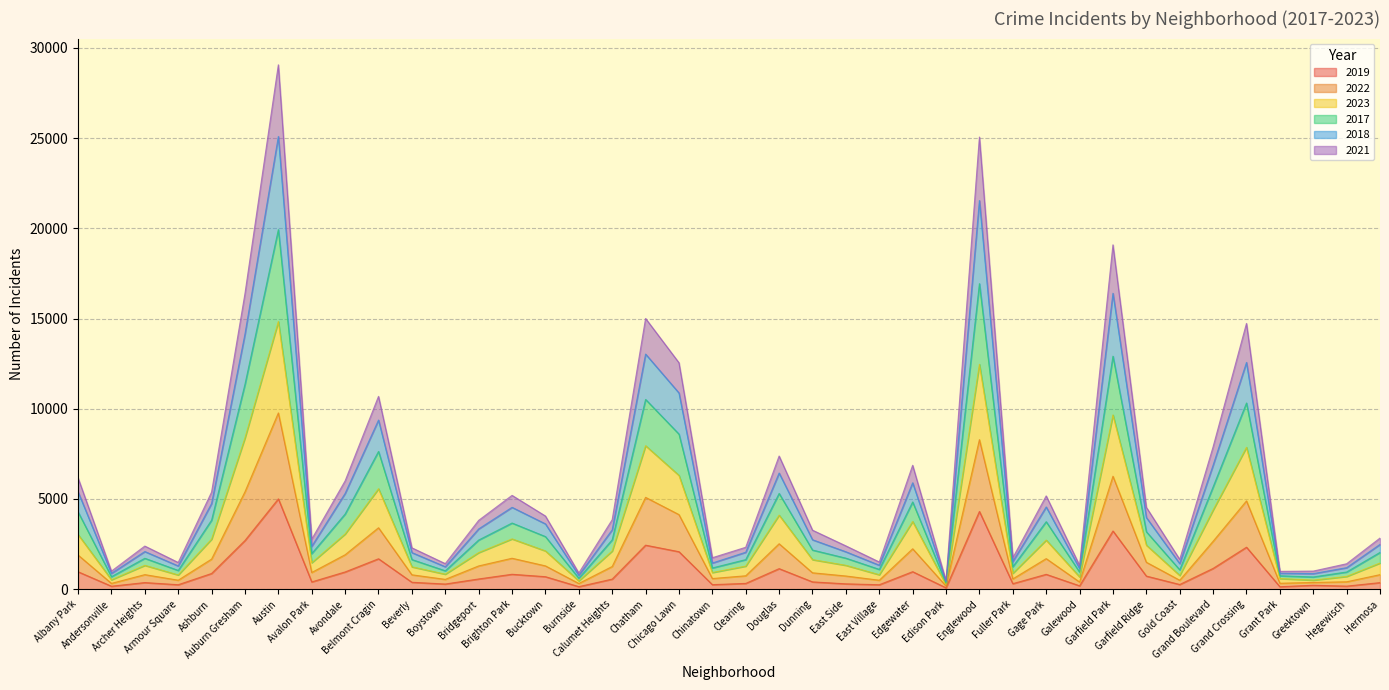

True or false: 2021 and 2022 cross at least once.

False